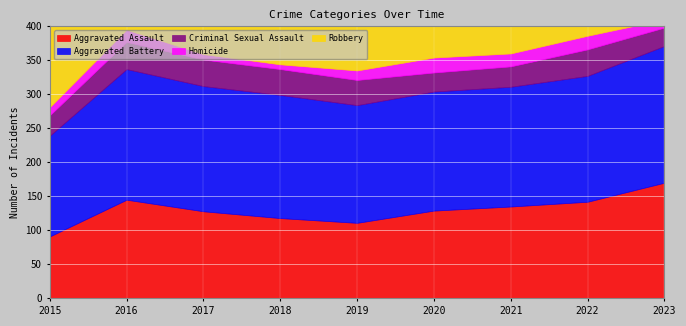

The value of Homicide at 2018 is 9. True or false?

False